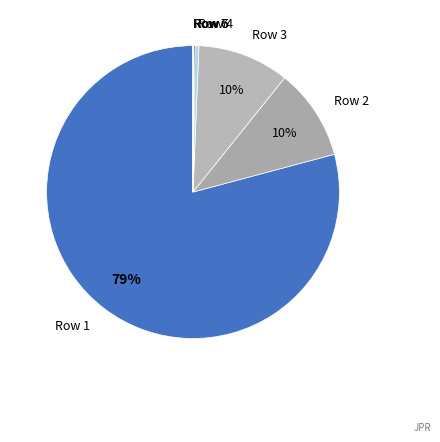

Is there a majority slice in this chart?

Yes